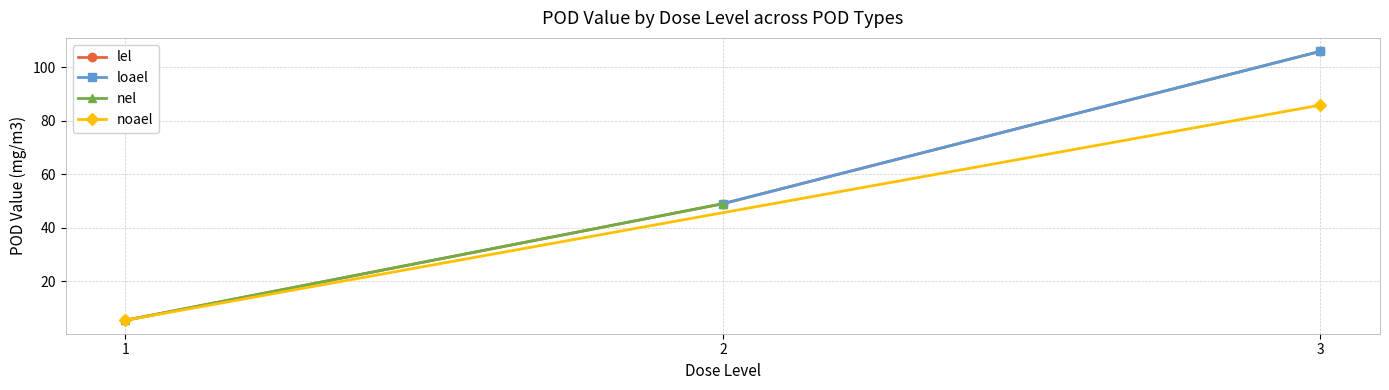

Rank the categories by lel value from highest to lowest.

3, 2, 1